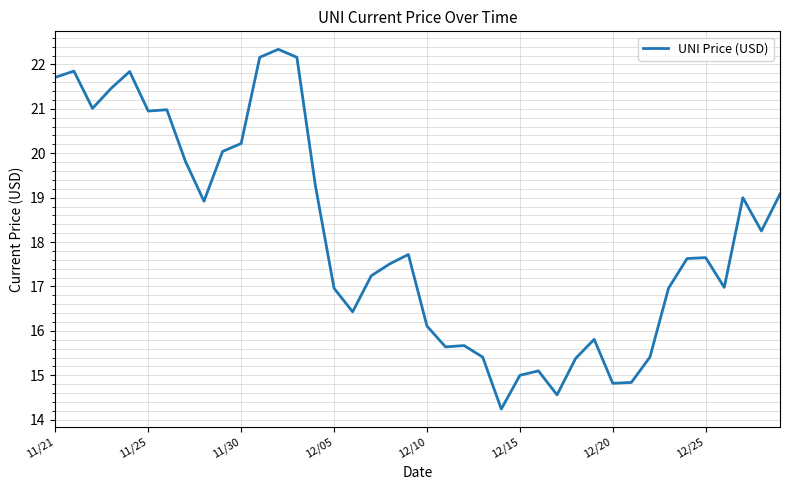

What is the maximum value shown in the chart?

22.3